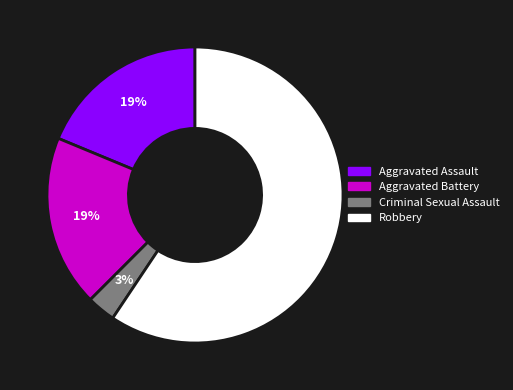

What is the smallest slice in the pie chart?

Criminal Sexual Assault